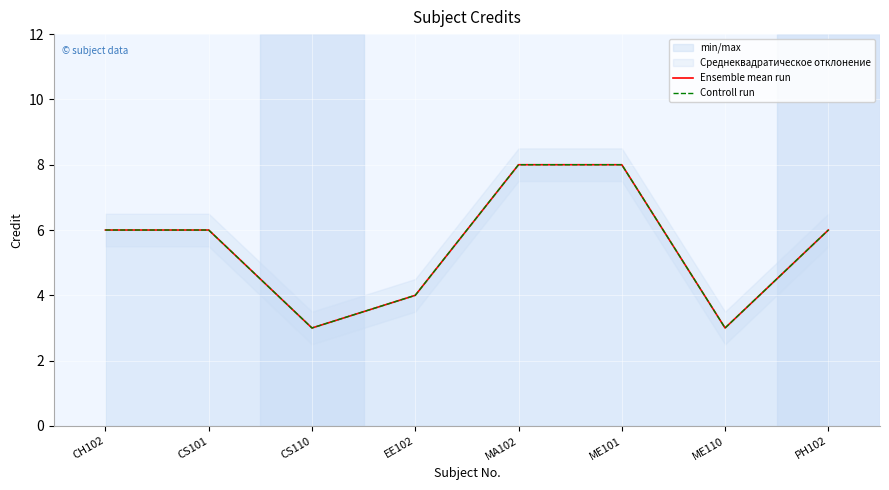

What is the value of the Ensemble mean run point at the 5th from the left?

8